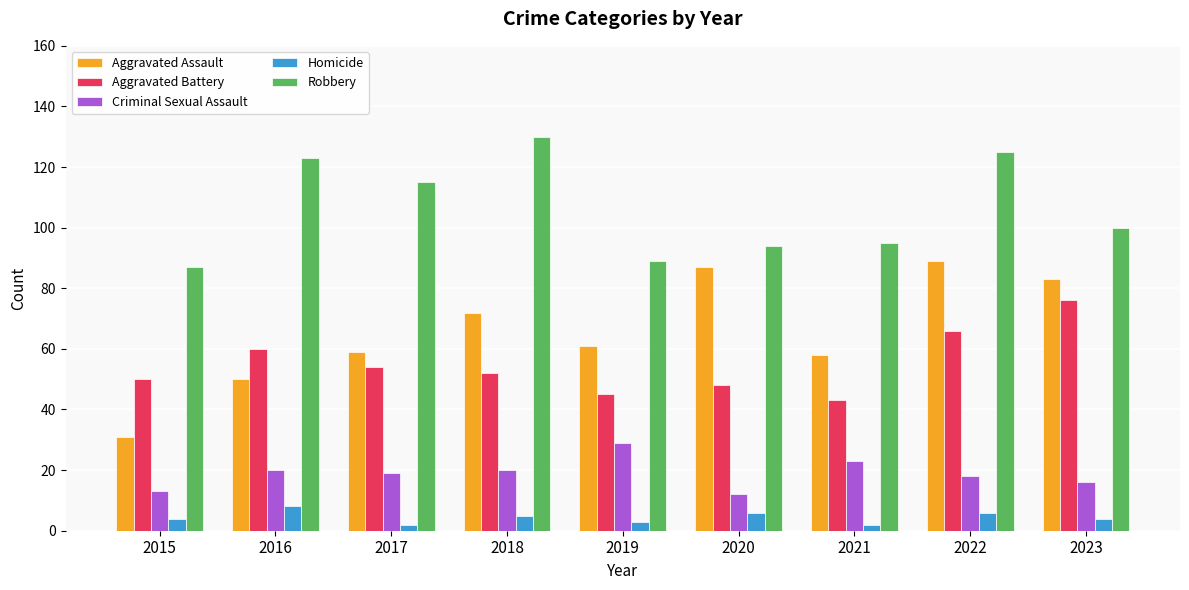

How many groups of bars are there?

9